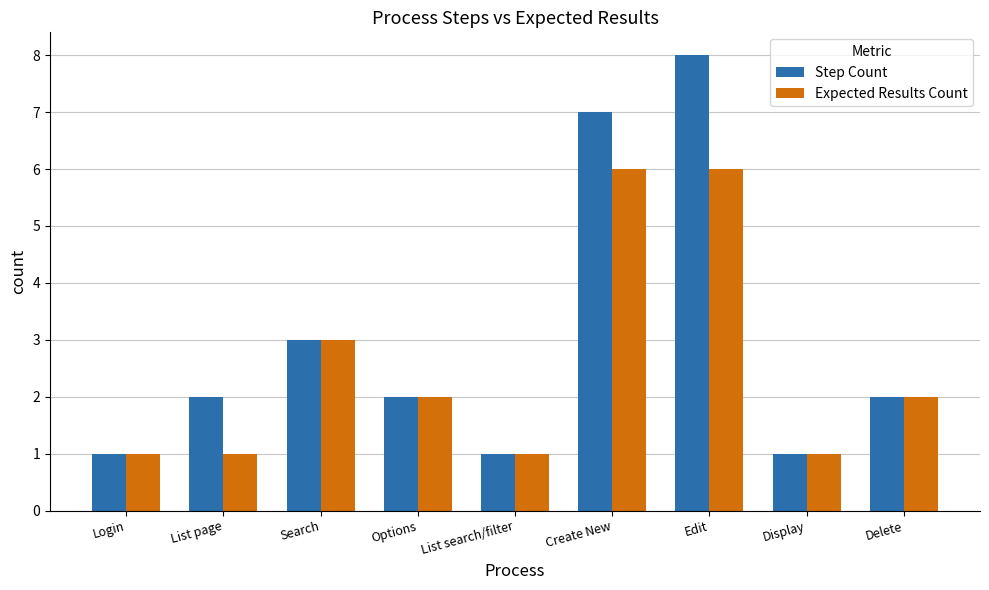

At which category does the chart reach its peak across all series?

Edit